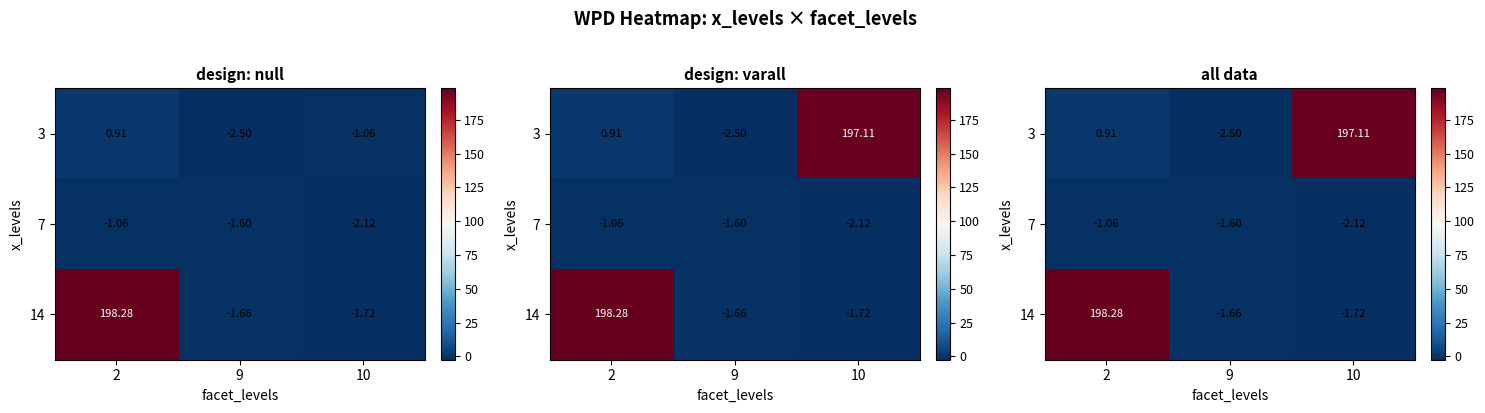

The 7 series shows -2.1 at 10. True or false?

True